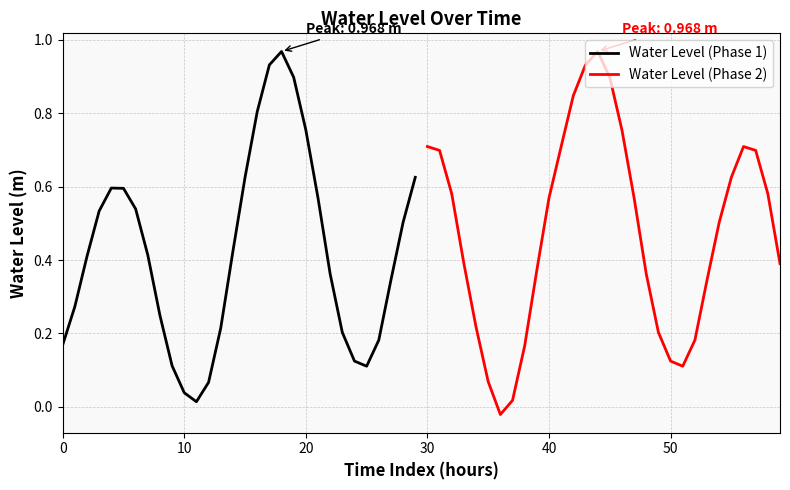

Is it true that Water Level (Phase 2) equals 0.4 at 30?

False